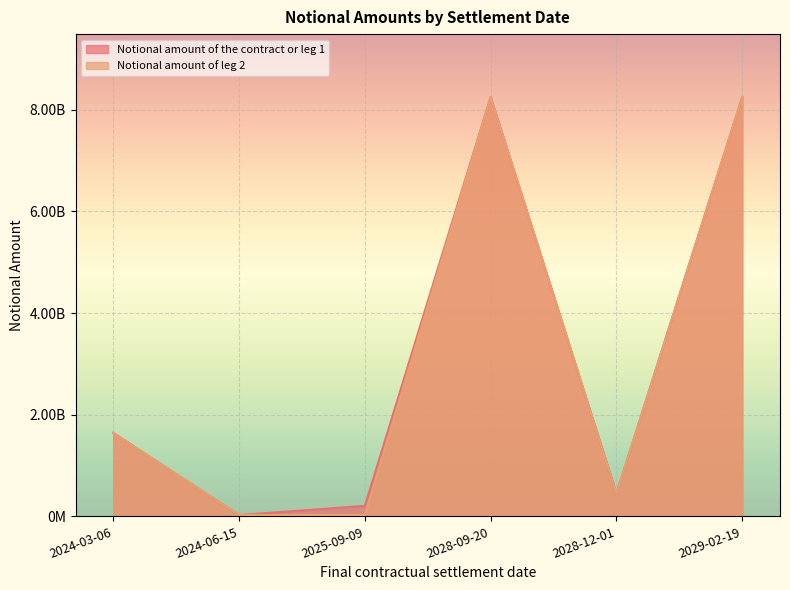

True or false: Notional amount of the contract or leg 1 and Notional amount of leg 2 intersect in this chart.

False